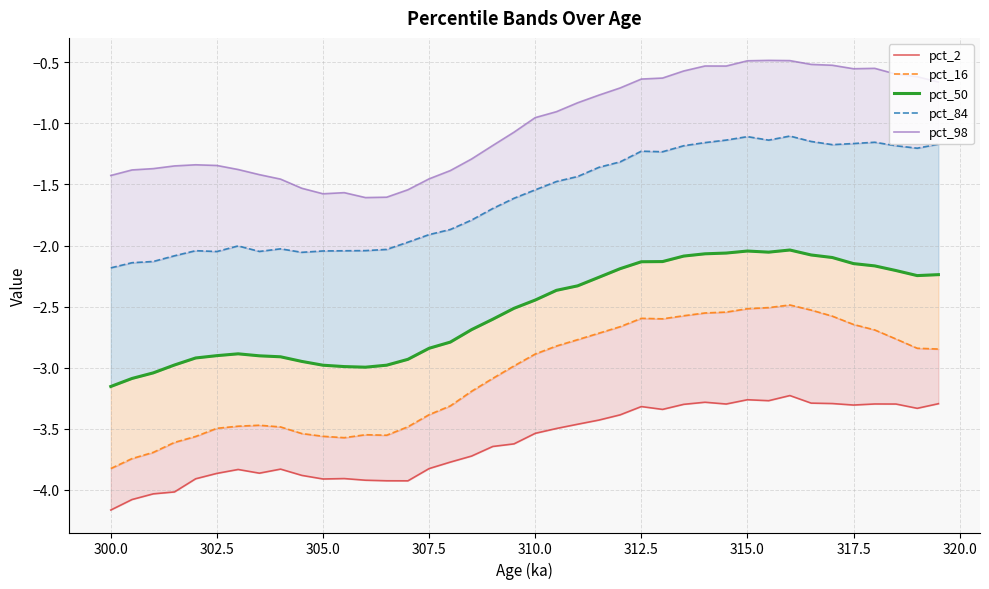

Reading right to left, what are all the values shown in this chart?

pct_2: -3.3	-3.3	-3.3	-3.3	-3.3	-3.3	-3.3	-3.2	-3.3	-3.3	-3.3	-3.3	-3.3	-3.3	-3.3	-3.4	-3.4	-3.5	-3.5	-3.5	-3.6	-3.6	-3.7	-3.8	-3.8	-3.9	-3.9	-3.9	-3.9	-3.9	-3.9	-3.8	-3.9	-3.8	-3.9	-3.9	-4.0	-4.0	-4.1	-4.2
pct_16: -2.8	-2.8	-2.8	-2.7	-2.6	-2.6	-2.5	-2.5	-2.5	-2.5	-2.5	-2.6	-2.6	-2.6	-2.6	-2.7	-2.7	-2.8	-2.8	-2.9	-3.0	-3.1	-3.2	-3.3	-3.4	-3.5	-3.6	-3.5	-3.6	-3.6	-3.5	-3.5	-3.5	-3.5	-3.5	-3.6	-3.6	-3.7	-3.7	-3.8
pct_50: -2.2	-2.2	-2.2	-2.2	-2.1	-2.1	-2.1	-2.0	-2.1	-2.0	-2.1	-2.1	-2.1	-2.1	-2.1	-2.2	-2.3	-2.3	-2.4	-2.4	-2.5	-2.6	-2.7	-2.8	-2.8	-2.9	-3.0	-3.0	-3.0	-3.0	-2.9	-2.9	-2.9	-2.9	-2.9	-2.9	-3.0	-3.0	-3.1	-3.2
pct_84: -1.2	-1.2	-1.2	-1.2	-1.2	-1.2	-1.1	-1.1	-1.1	-1.1	-1.1	-1.2	-1.2	-1.2	-1.2	-1.3	-1.4	-1.4	-1.5	-1.5	-1.6	-1.7	-1.8	-1.9	-1.9	-2.0	-2.0	-2.0	-2.0	-2.0	-2.1	-2.0	-2.0	-2.0	-2.0	-2.0	-2.1	-2.1	-2.1	-2.2
pct_98: -0.7	-0.6	-0.6	-0.6	-0.6	-0.5	-0.5	-0.5	-0.5	-0.5	-0.5	-0.5	-0.6	-0.6	-0.6	-0.7	-0.8	-0.8	-0.9	-1.0	-1.1	-1.2	-1.3	-1.4	-1.5	-1.5	-1.6	-1.6	-1.6	-1.6	-1.5	-1.5	-1.4	-1.4	-1.3	-1.3	-1.3	-1.4	-1.4	-1.4